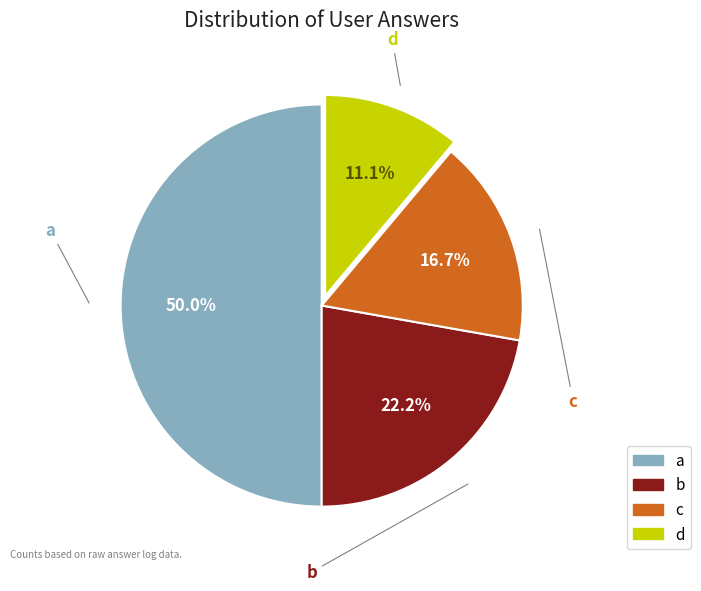

To the nearest percent, what is the average slice percentage?

25%